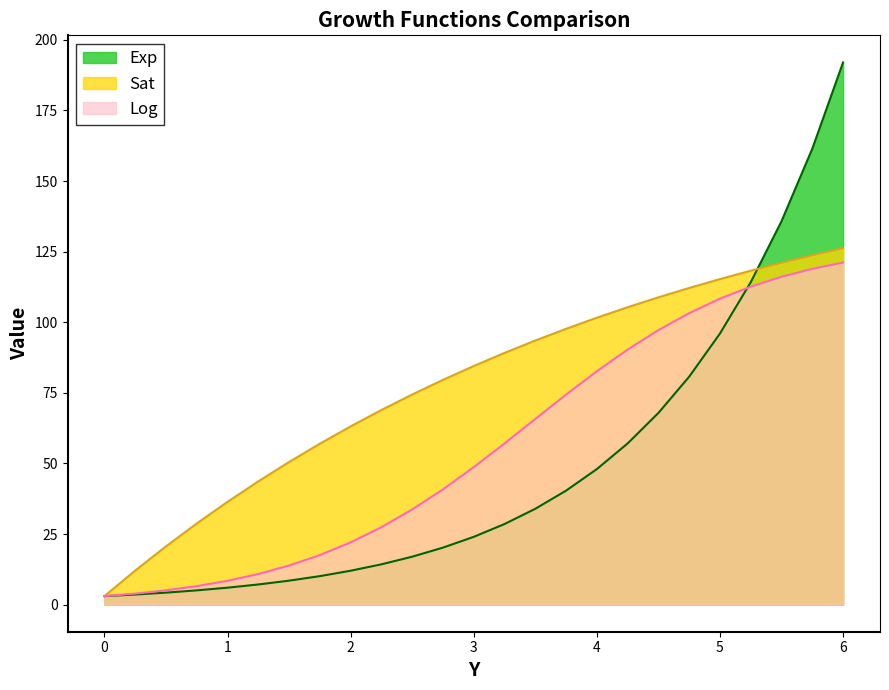

Reading right to left, transcribe all the data shown in this chart.

Exp: 192.0	161.5	135.8	114.2	96.0	80.7	67.9	57.1	48.0	40.4	33.9	28.5	24.0	20.2	17.0	14.3	12.0	10.1	8.5	7.1	6.0	5.0	4.2	3.6	3.0
Sat: 126.2	123.7	121.1	118.2	115.3	112.1	108.8	105.3	101.6	97.7	93.5	89.1	84.5	79.6	74.4	68.9	63.1	57.0	50.5	43.6	36.4	28.7	20.6	12.1	3.0
Log: 121.1	118.9	116.1	112.6	108.3	103.2	97.2	90.3	82.6	74.4	65.7	57.1	48.7	40.8	33.7	27.4	22.0	17.5	13.8	10.8	8.4	6.5	5.1	3.9	3.0